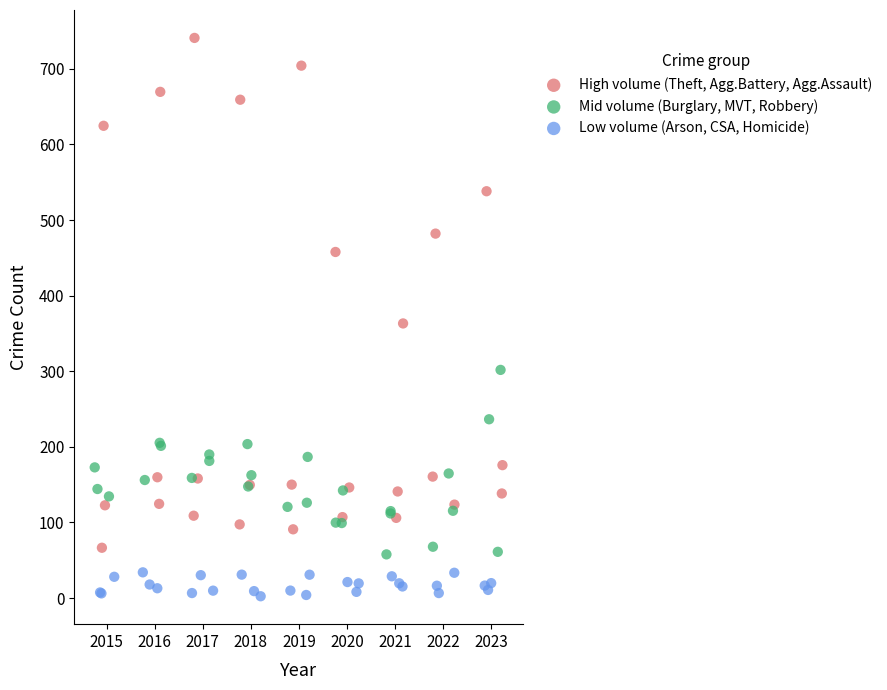

Which series reaches the maximum Y coordinate?

High volume (Theft, Agg.Battery, Agg.Assault)